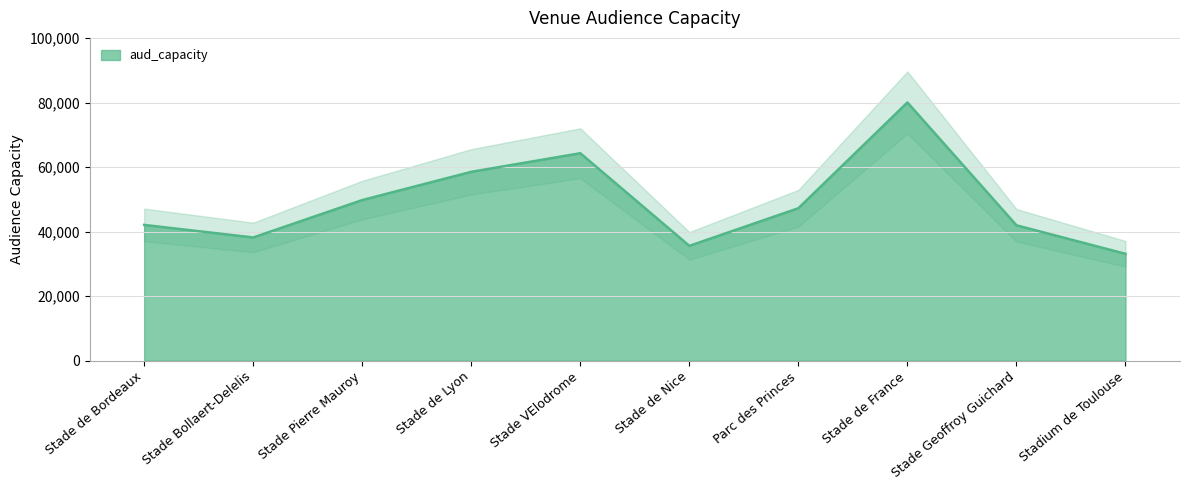

Count the number of categories in the chart.

10